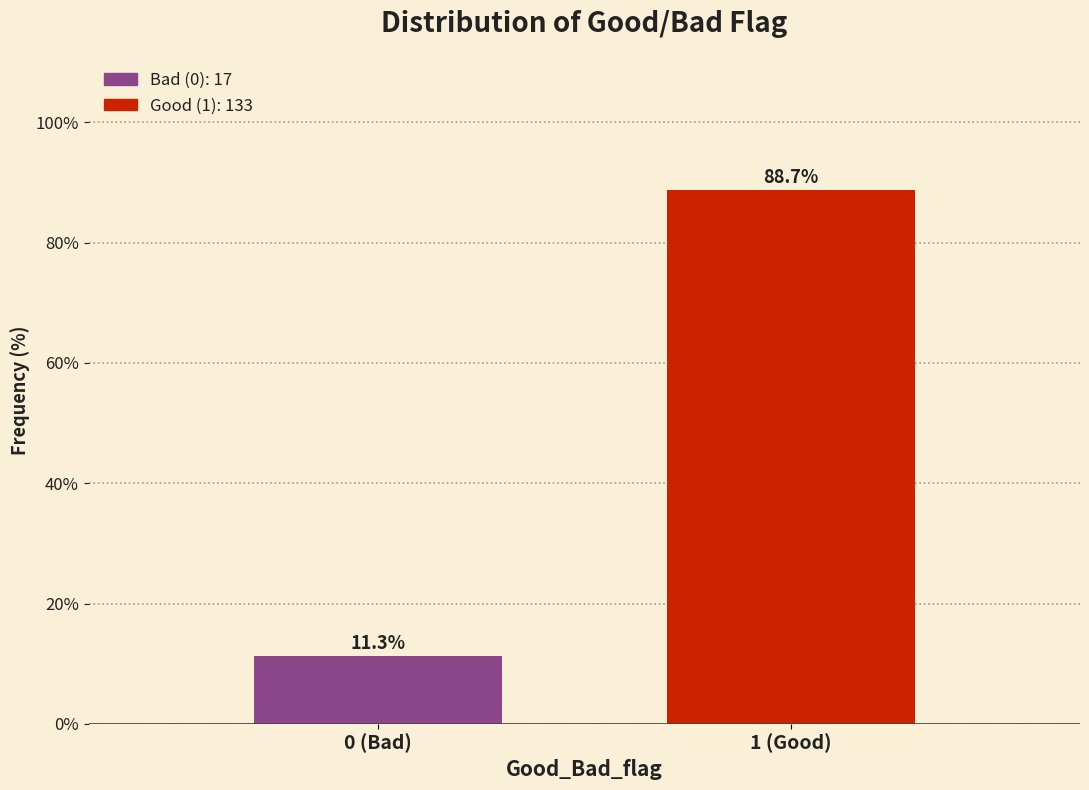

Reading right to left, extract all data points from this chart.

88.7	11.3